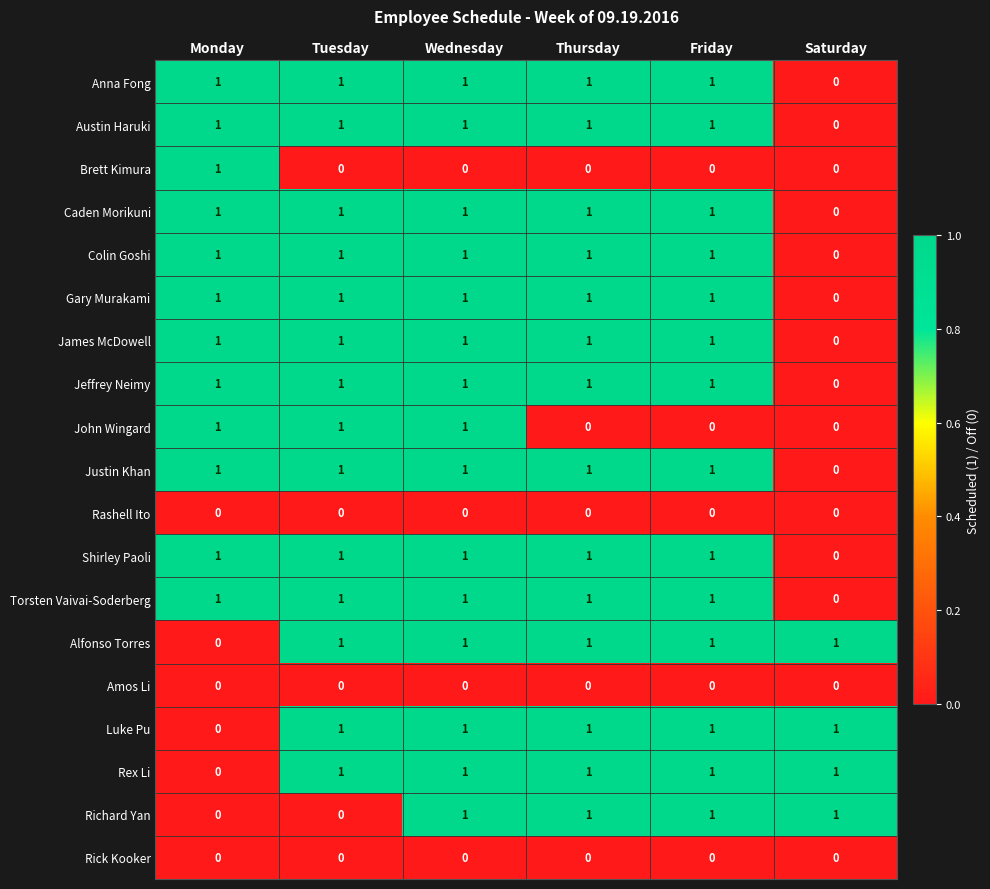

At which category is the sum across all series the highest?

Wednesday